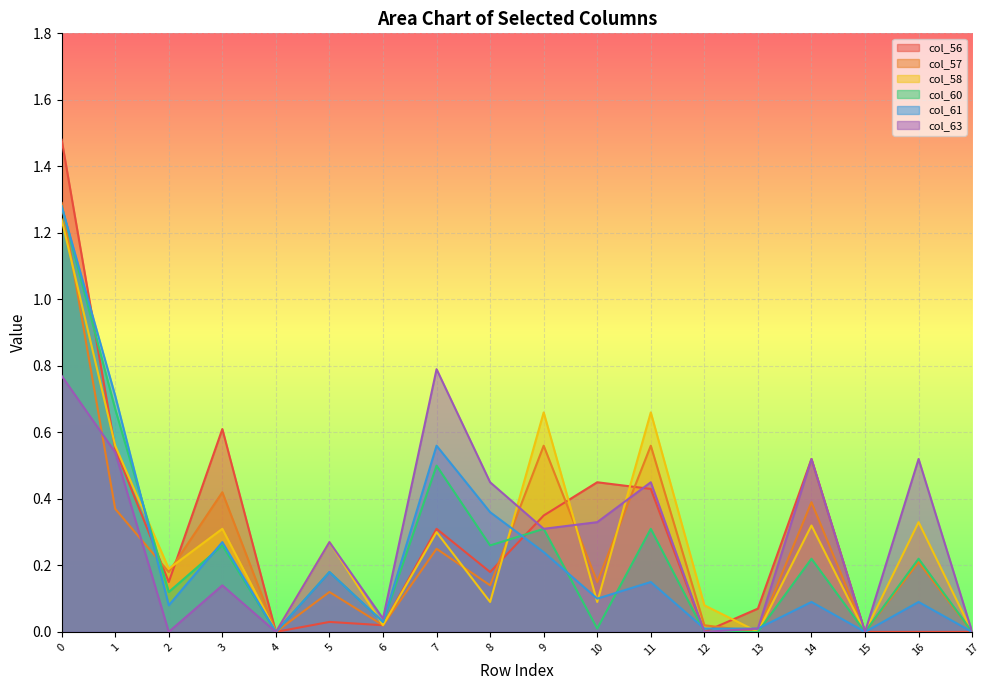

What is the average value of the col_57 series?

0.3